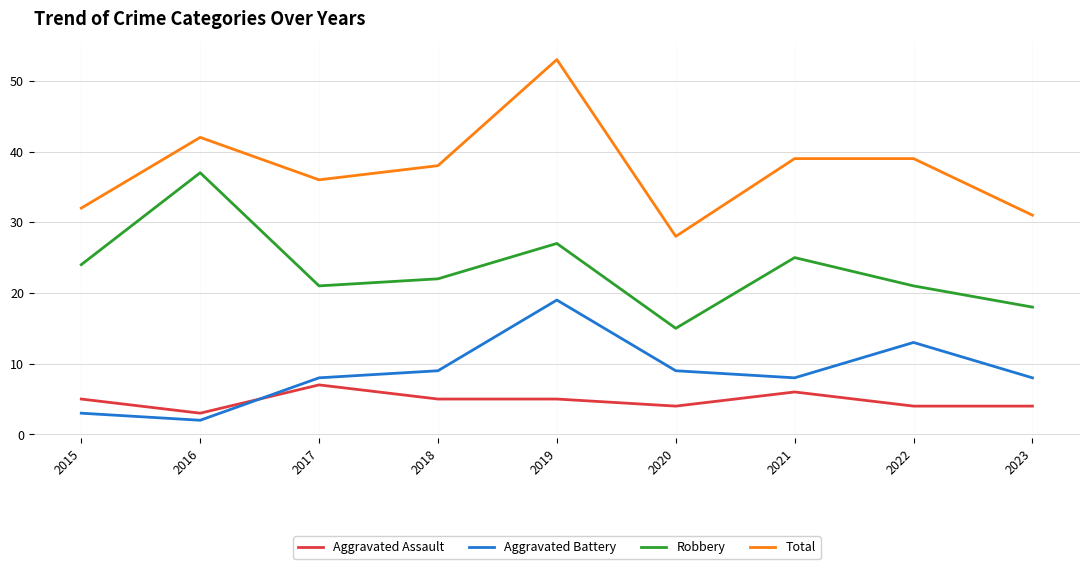

Does the chart have visible grid lines?

Yes